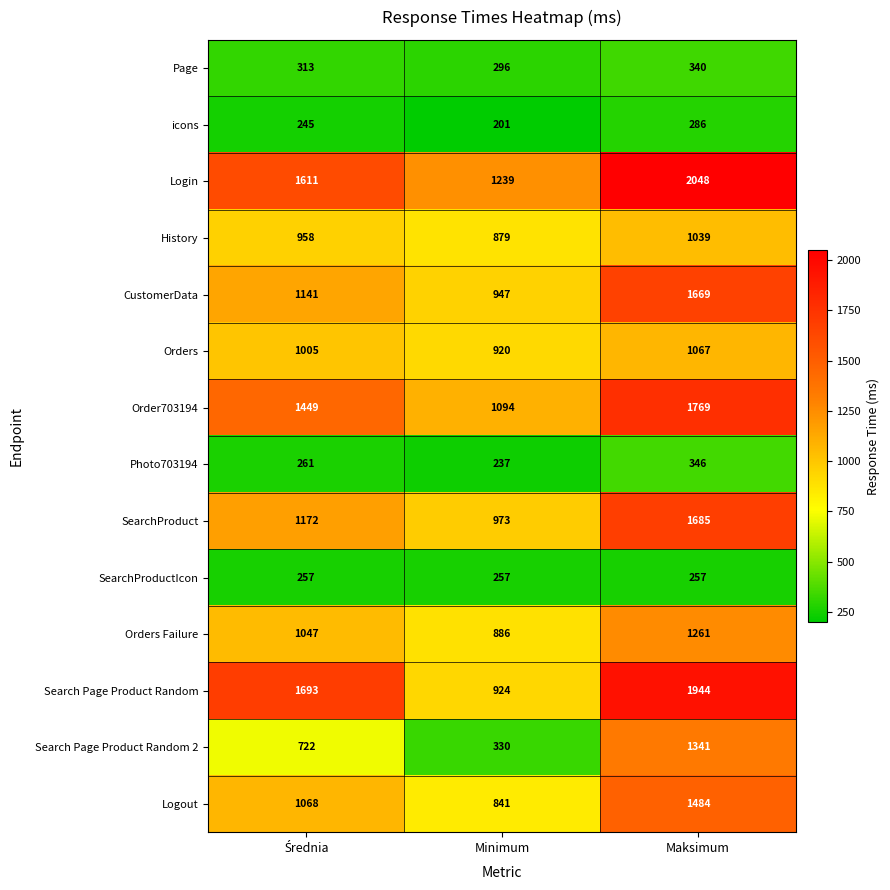

Which series has the largest total across all categories?

Login